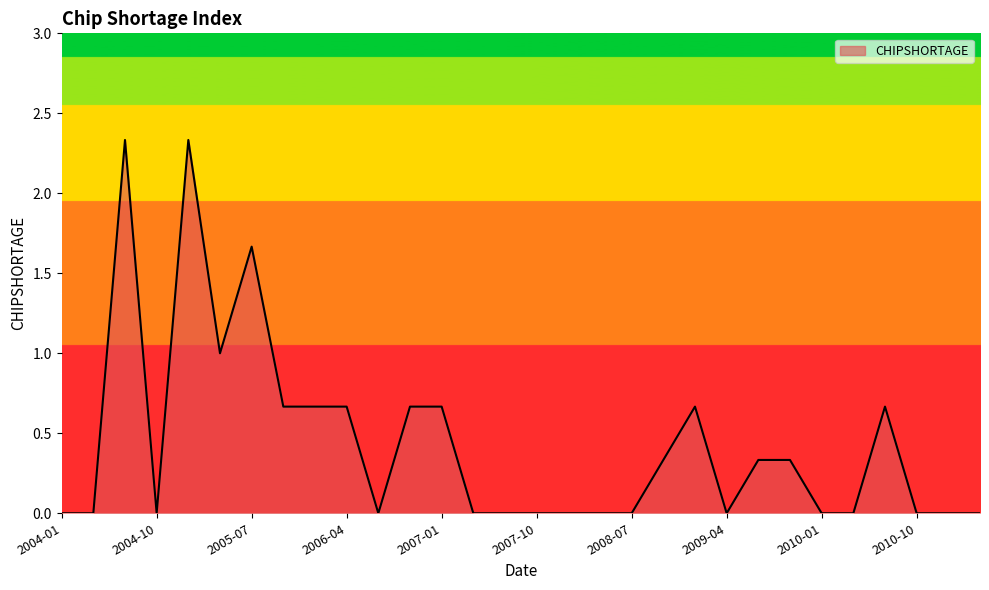

At which label is the value closest to 1?

2005-04-01